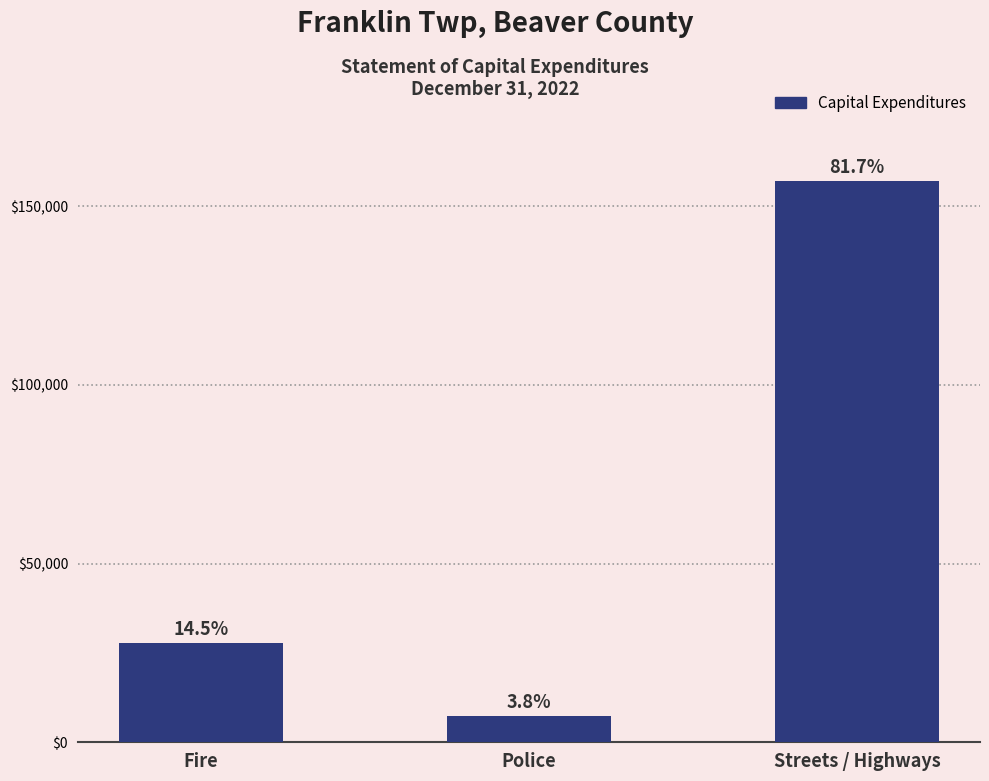

What is the approximate value at Police, to the nearest 100?

7200